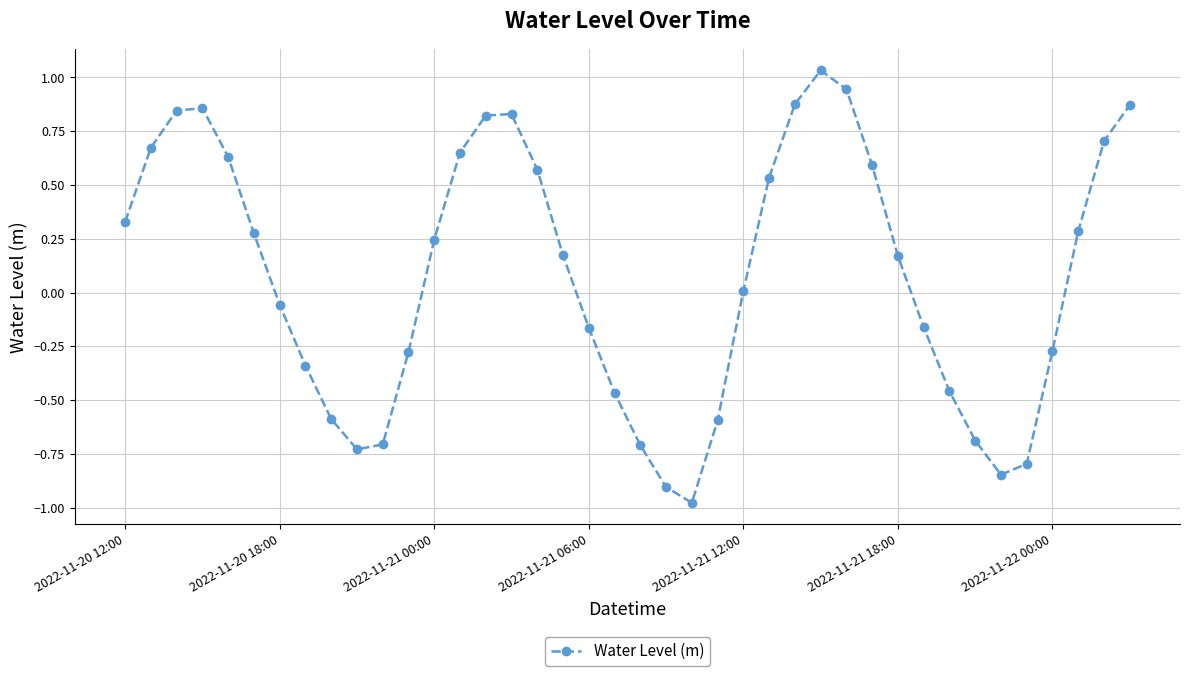

How many points are higher than both their immediate neighbors (excluding endpoints)?

3